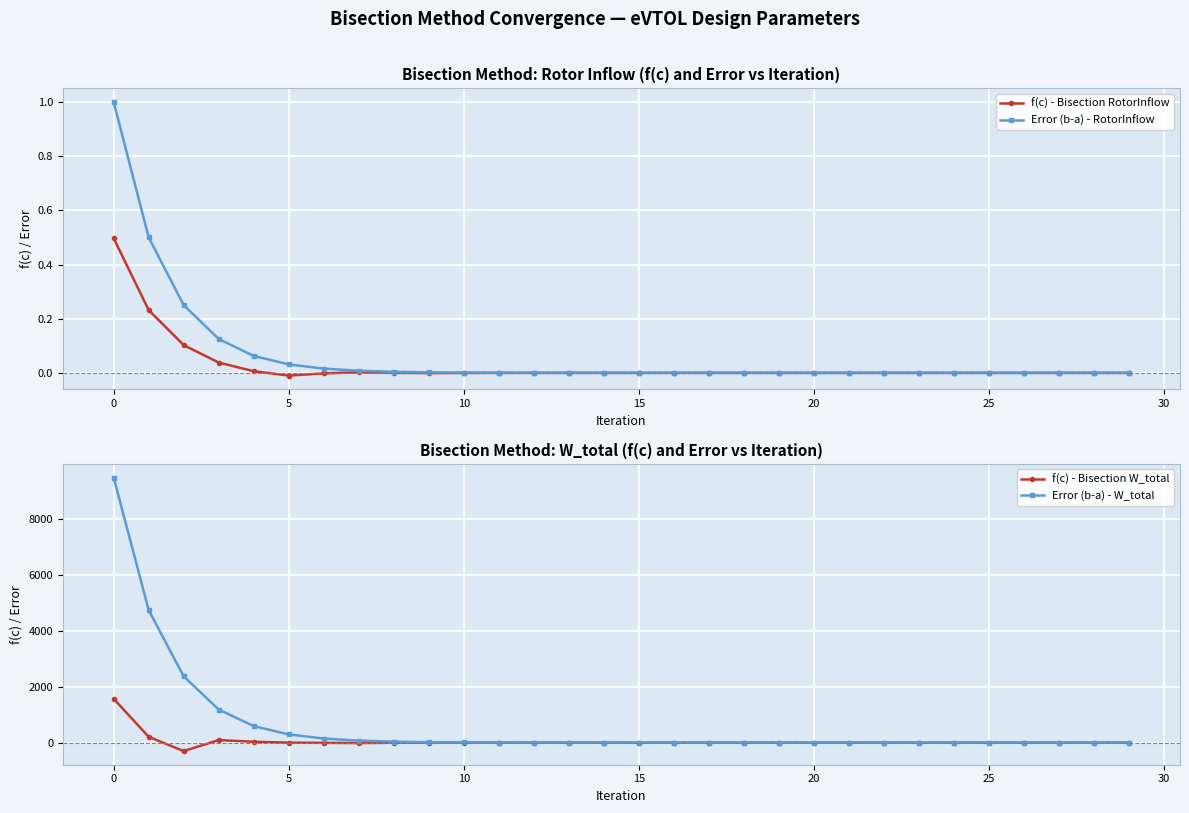

At how many categories does at least one series exceed 8937?

1